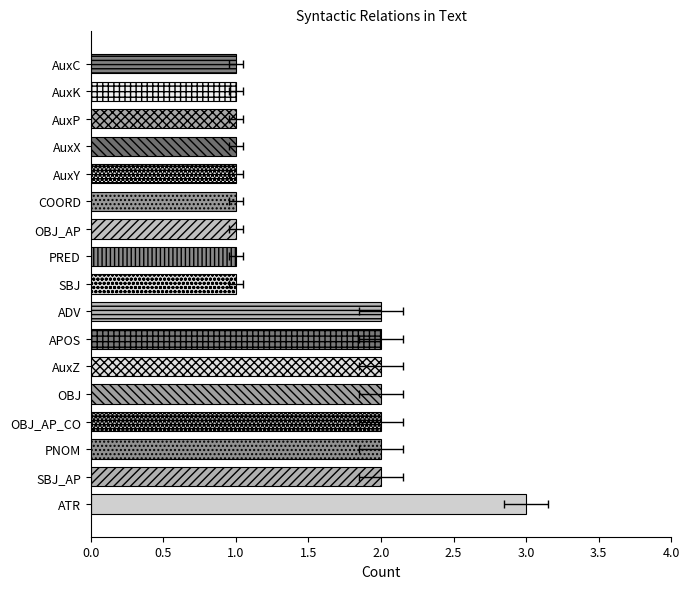

Approximately how many times larger is the value at AuxC compared to ATR?

0.3